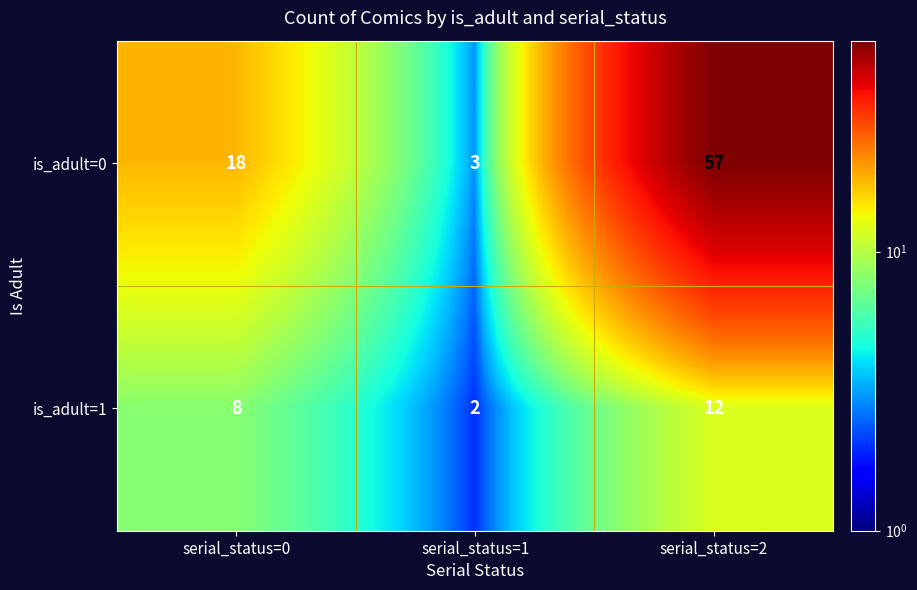

True or false: is_adult=0 has a value of 2 at serial_status=1.

False